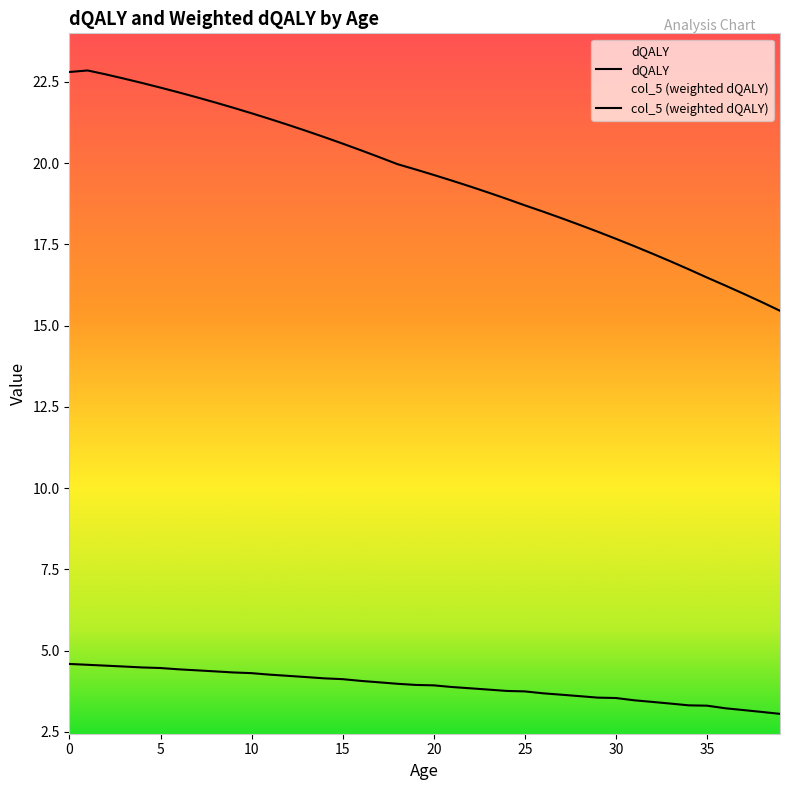

What is the difference between the second highest and second lowest values in the col_5 series?

1.5